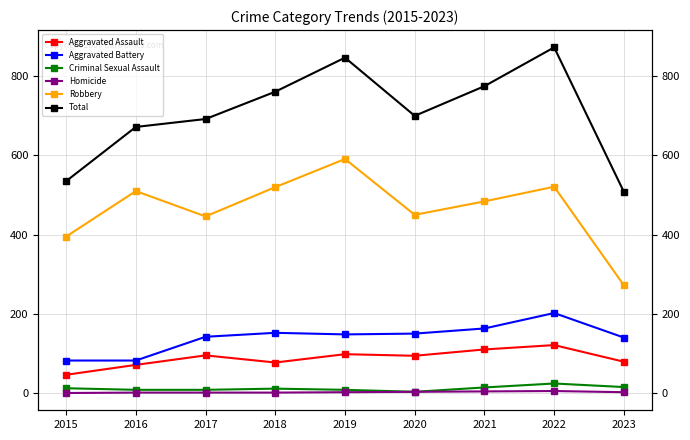

Reading right to left, what are all the values shown in this chart?

Aggravated Assault: 2023=79	2022=121	2021=110	2020=94	2019=98	2018=77	2017=95	2016=71	2015=46
Aggravated Battery: 2023=140	2022=202	2021=163	2020=150	2019=148	2018=152	2017=142	2016=82	2015=82
Criminal Sexual Assault: 2023=15	2022=24	2021=14	2020=3	2019=8	2018=11	2017=8	2016=8	2015=12
Homicide: 2023=2	2022=5	2021=4	2020=3	2019=2	2018=1	2017=1	2016=1	2015=0
Robbery: 2023=272	2022=521	2021=484	2020=450	2019=591	2018=520	2017=446	2016=510	2015=395
Total: 2023=508	2022=873	2021=775	2020=700	2019=847	2018=761	2017=692	2016=672	2015=535